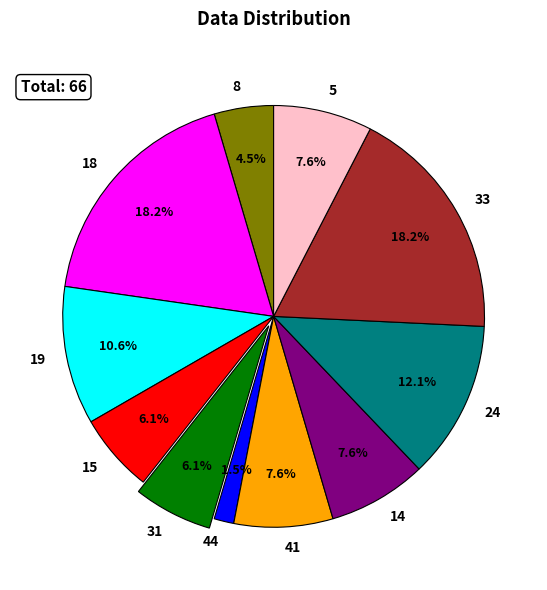

How many segments does this pie chart have?

11